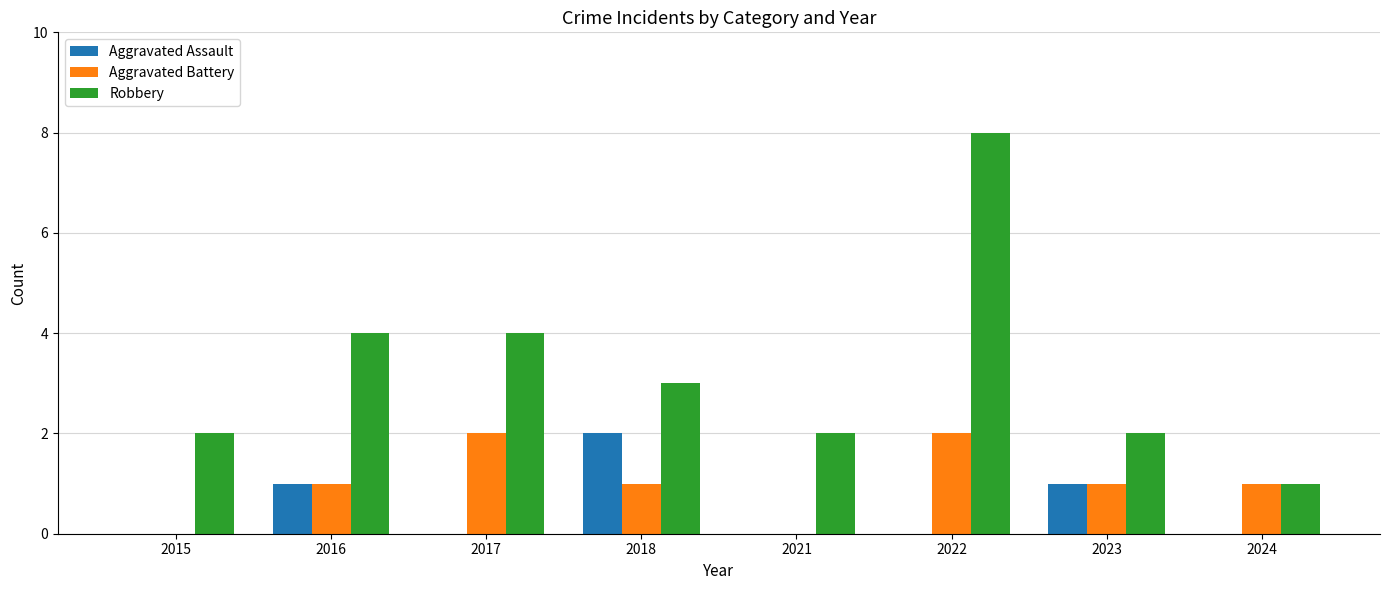

What is the sum of all Aggravated Assault values?

4